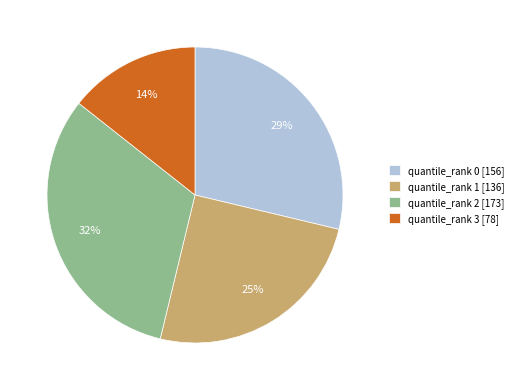

The quantile_rank 2 slice represents 32% of the pie. True or false?

True